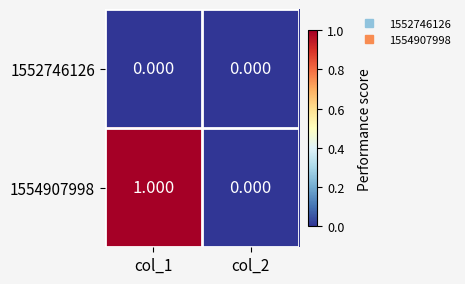

Is the value of 1552746126 at col_1 greater than the value of 1554907998 at col_1?

No